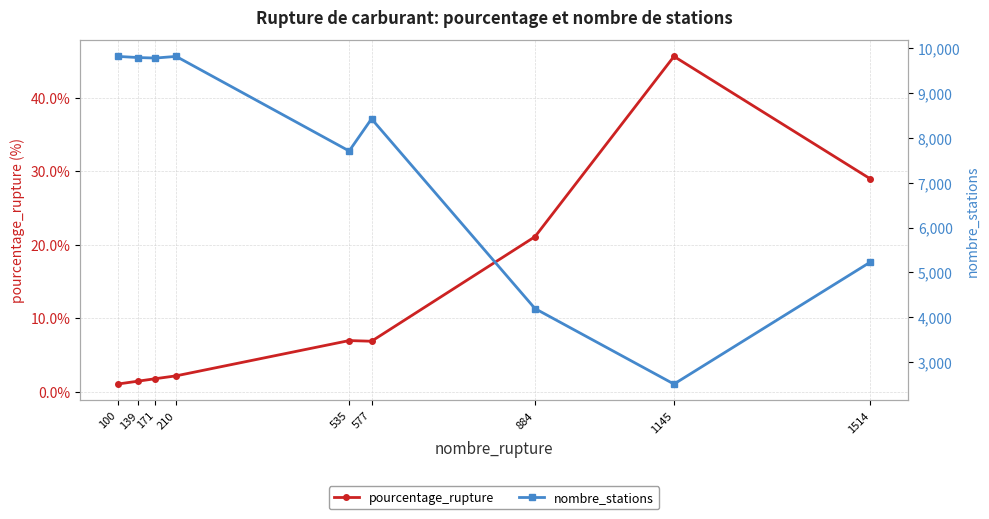

Rank the series by their average value, from lowest to highest.

pourcentage_rupture, nombre_stations